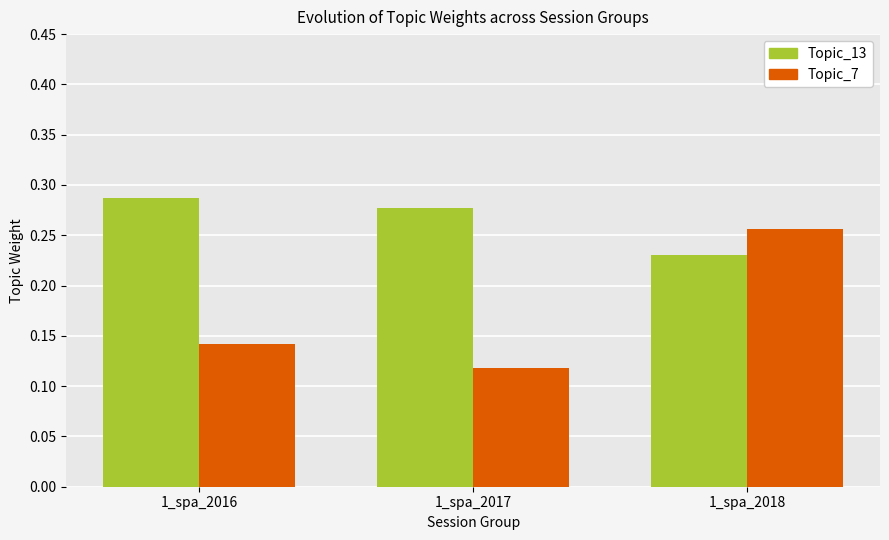

How many bars are there in total?

6